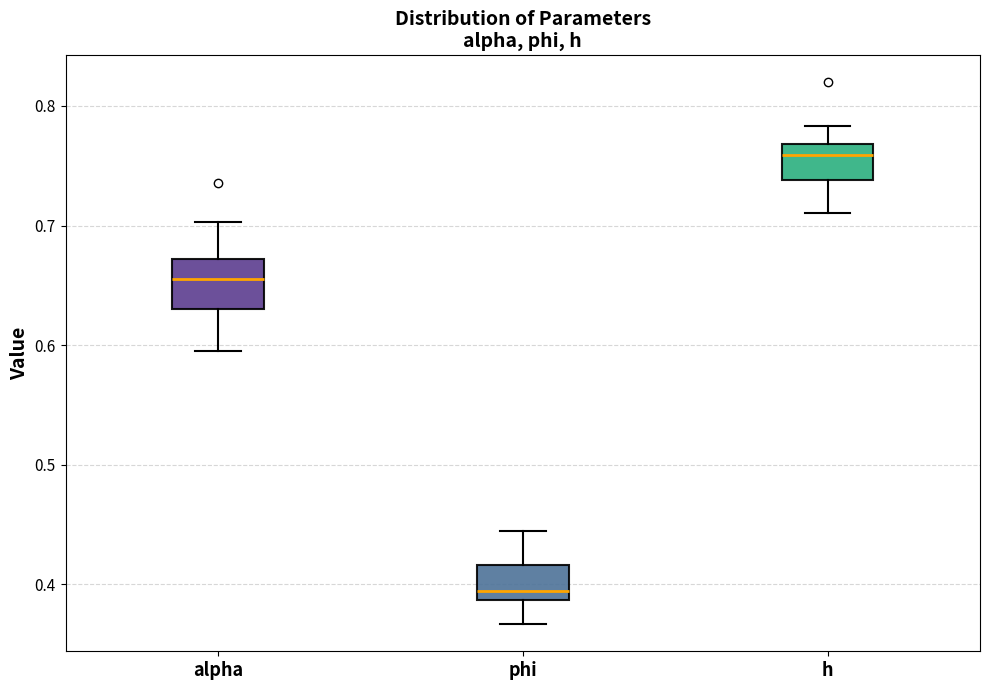

Reading left to right, transcribe this box plot: for each box, give where its median line is, the range the box spans, and where its two whiskers end, as read against the y-axis. The values are not printed on the chart, so give them approximately, as read against the axis.

alpha: median 0.66, box 0.63 to 0.67, whiskers 0.60 to 0.70
phi: median 0.39 (just above the box's lower edge), box 0.39 to 0.42, whiskers 0.37 to 0.44
h: median 0.76, box 0.74 to 0.77, whiskers 0.71 to 0.78